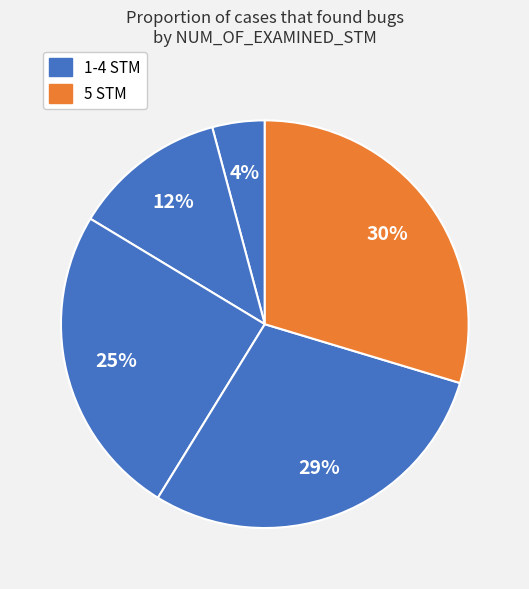

How many segments does this pie chart have?

5